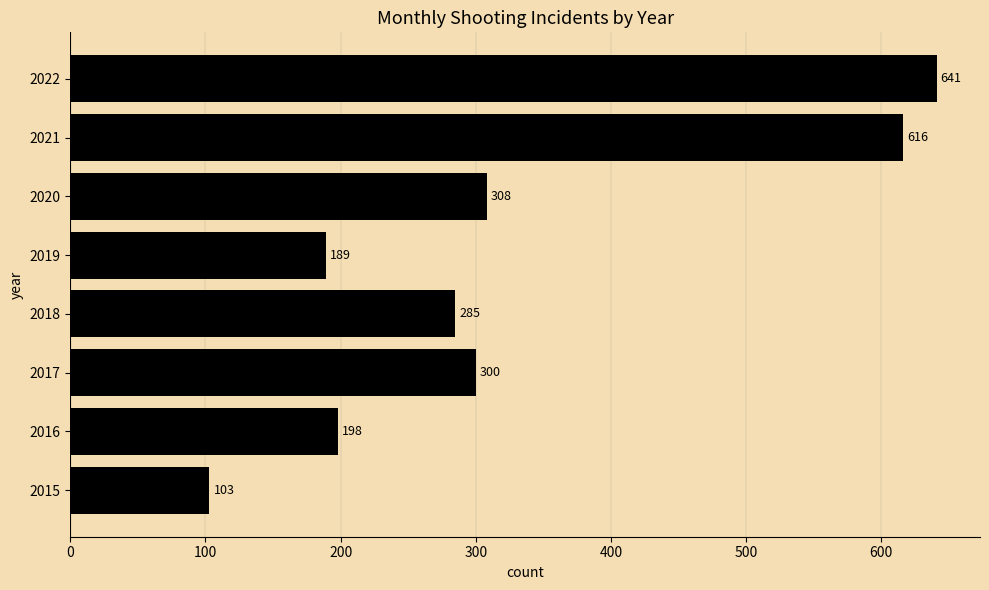

Rank the categories by value from highest to lowest.

2022, 2021, 2020, 2017, 2018, 2016, 2019, 2015